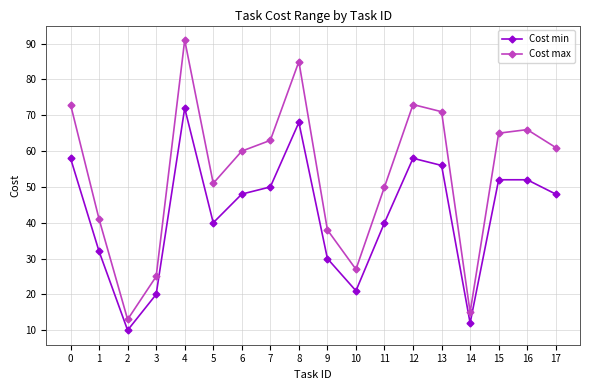

Is this an area chart (filled region under the line)?

No